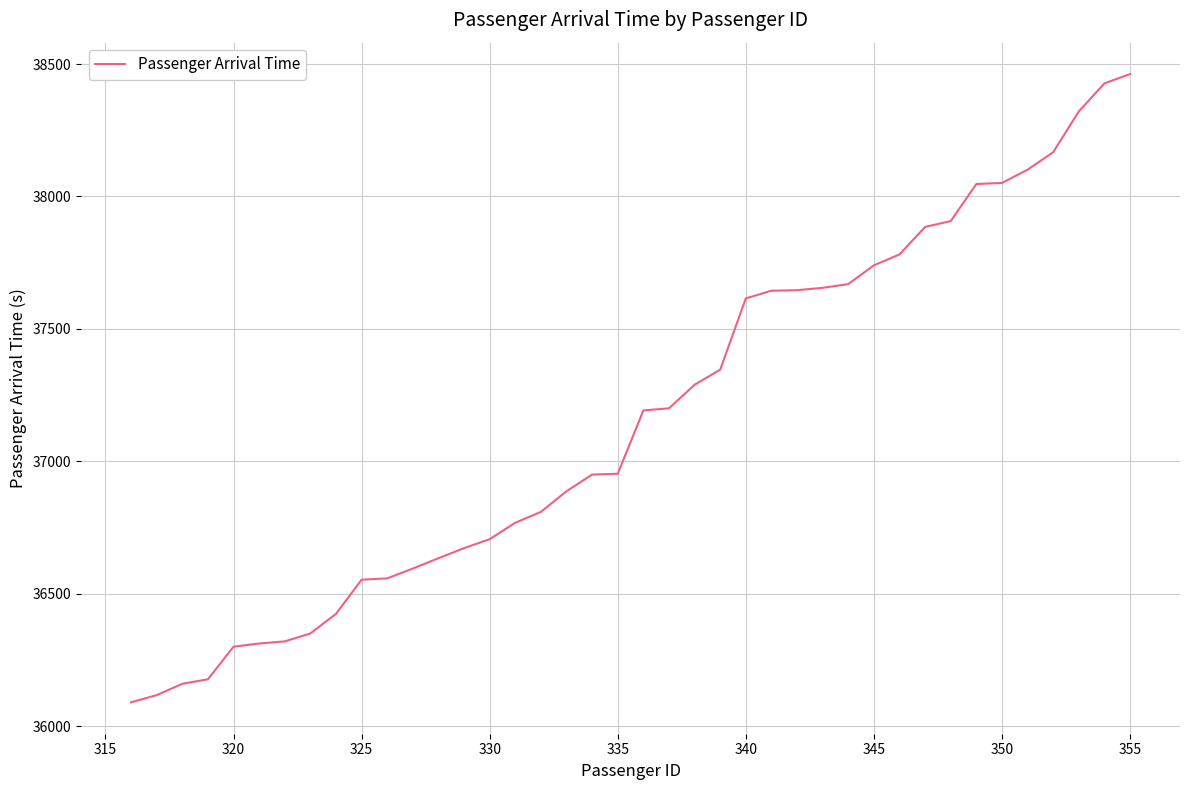

What is the difference between the maximum and minimum values?

2372